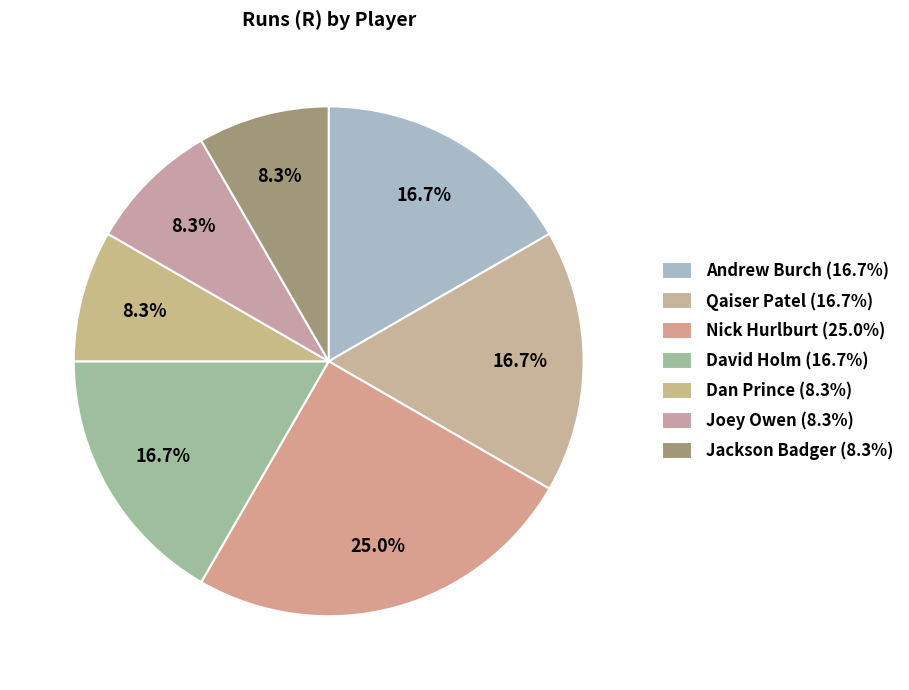

How many slices are in this pie chart?

7